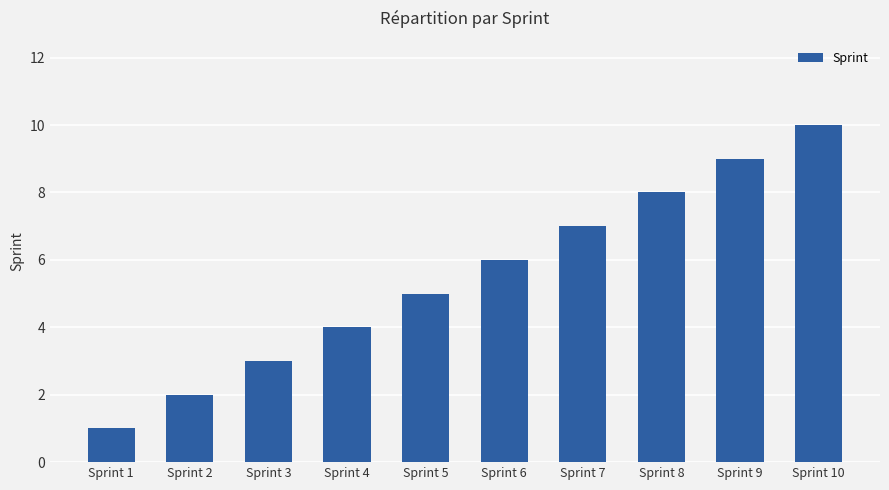

How many values are between 3 and 8?

6